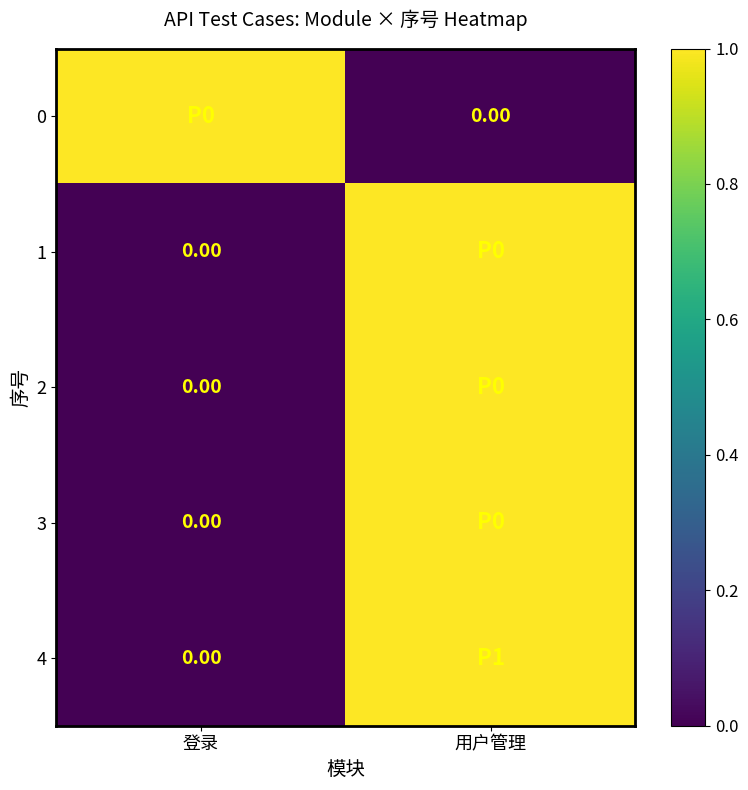

What is the sum of all 0 values?

1